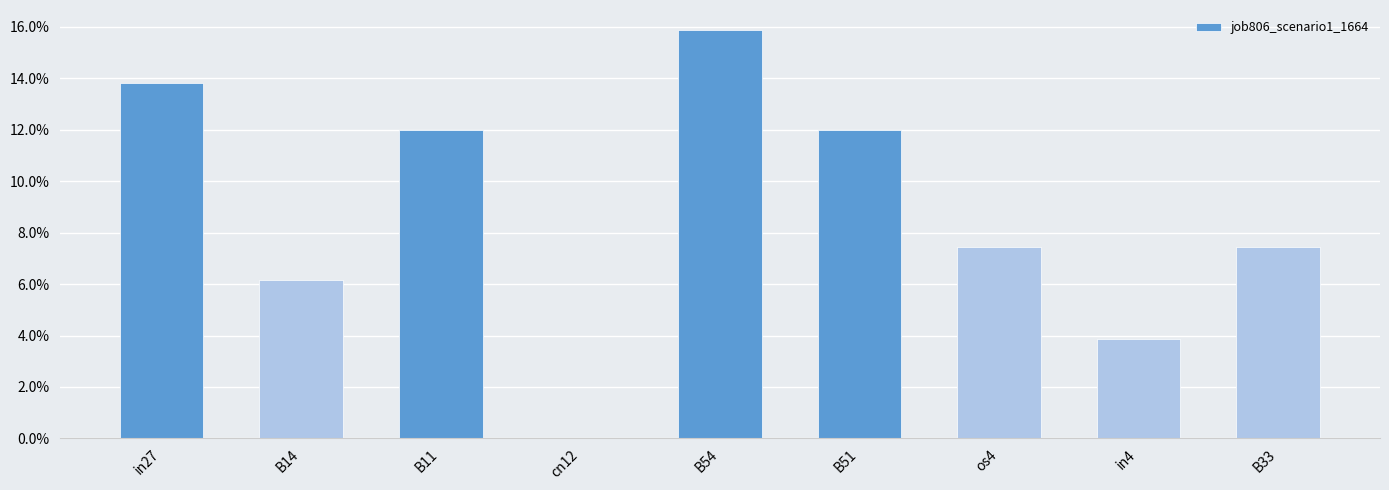

Count the values in the range 0 to 1.

9